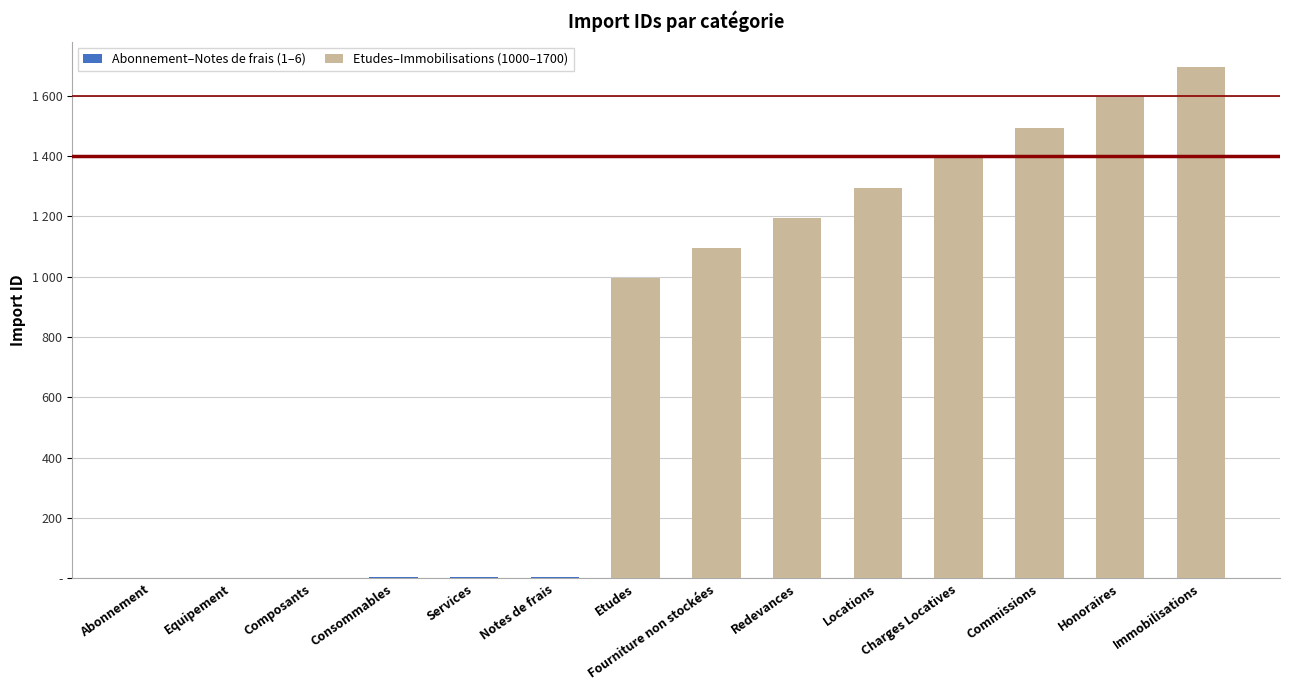

What is the label of the 9th bar from the left?

Redevances